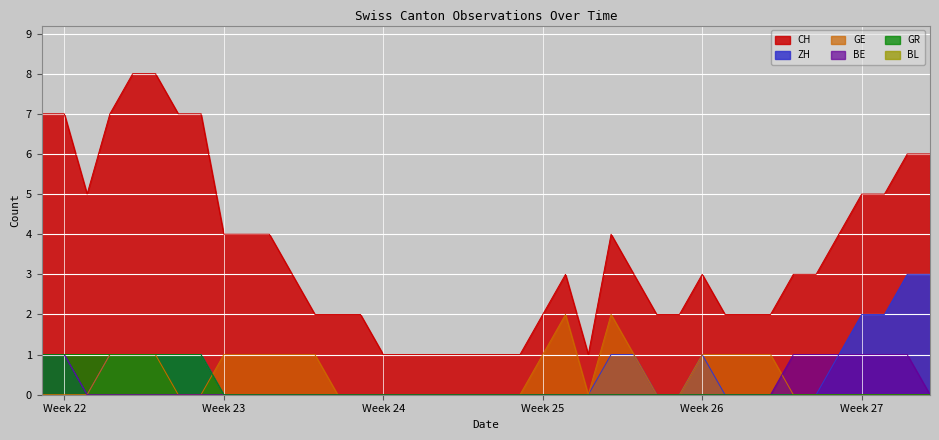

True or false: BE and CH cross at least once.

False